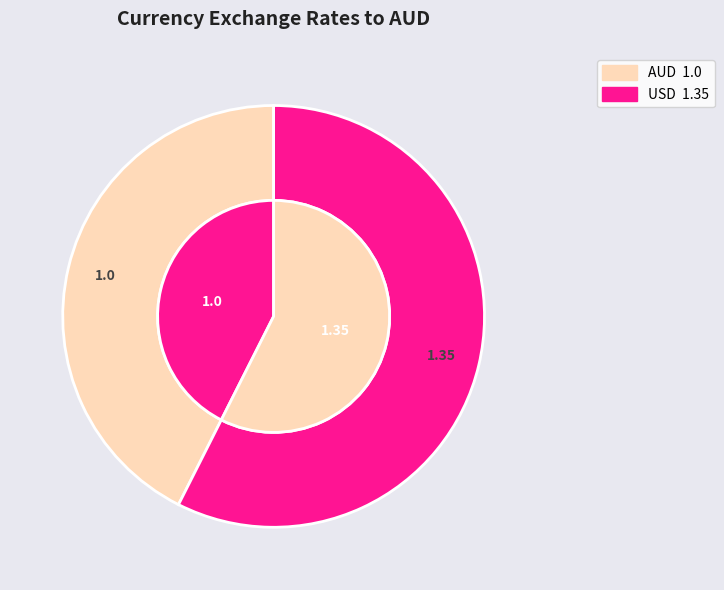

Combined, do USD and AUD account for over 50%?

Yes